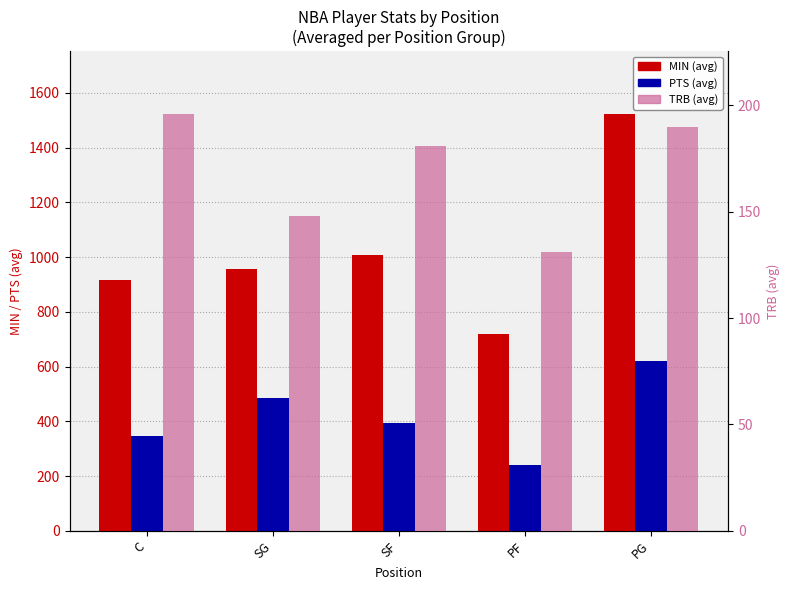

What are all the series names shown in the legend?

MIN, PTS, TRB